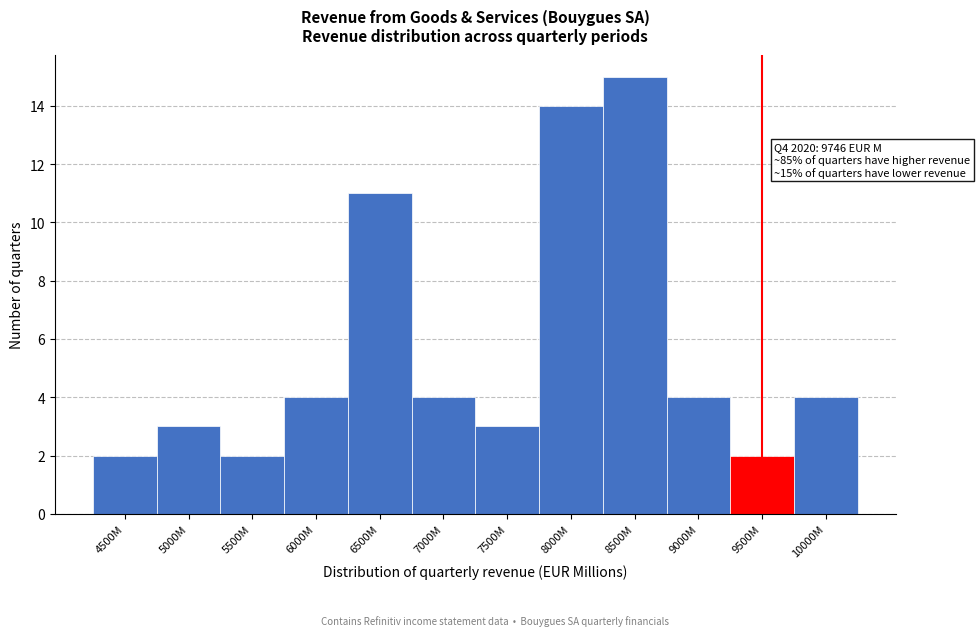

Reading right to left, extract all data points from this chart.

10000M=4	9500M=2	9000M=4	8500M=15	8000M=14	7500M=3	7000M=4	6500M=11	6000M=4	5500M=2	5000M=3	4500M=2